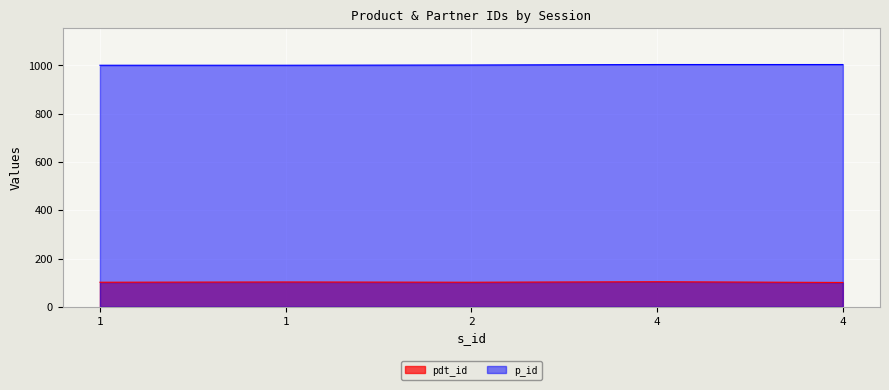

What are all the series names shown in the legend?

pdt_id, p_id